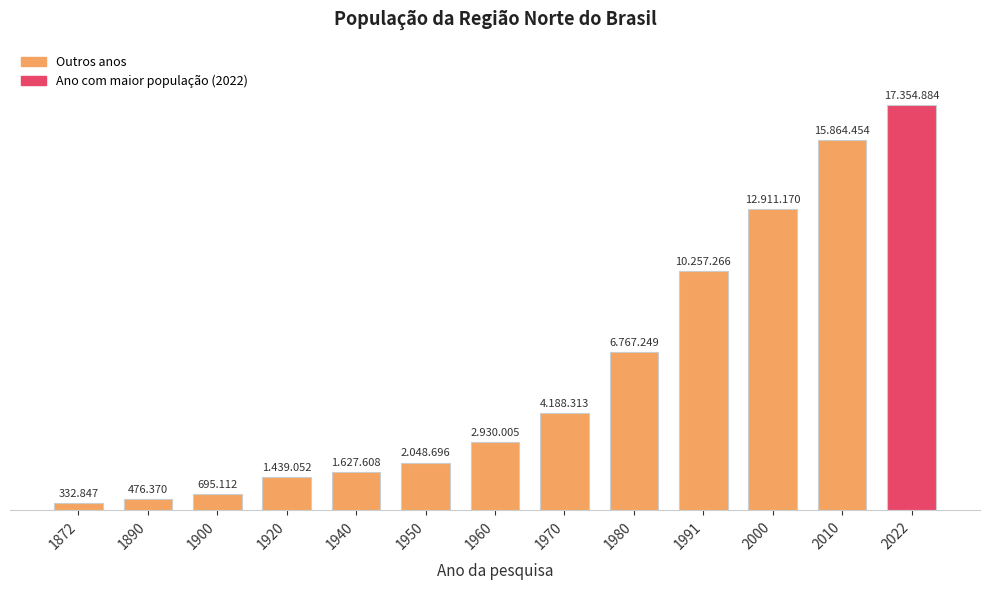

Does the chart contain any negative values?

No